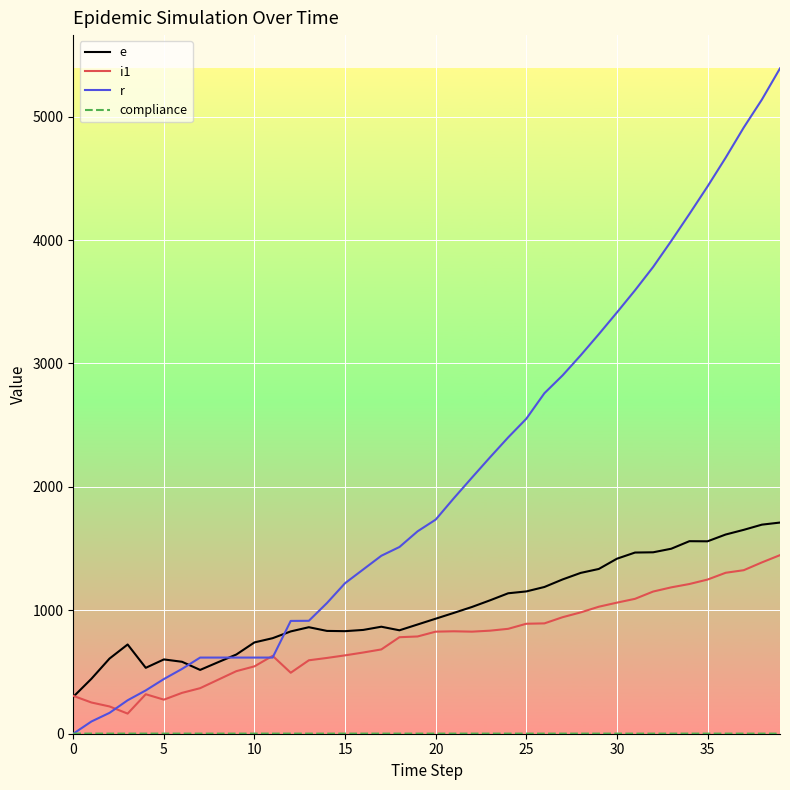

Which series has the largest total across all categories?

r